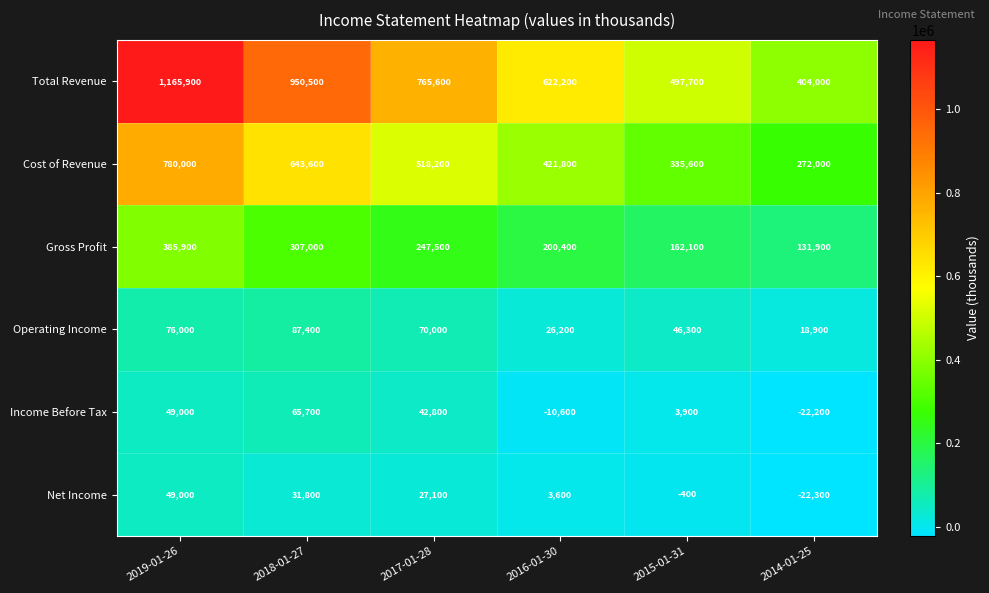

Which series changed the most between 2018-01-27 and 2016-01-30?

Total Revenue